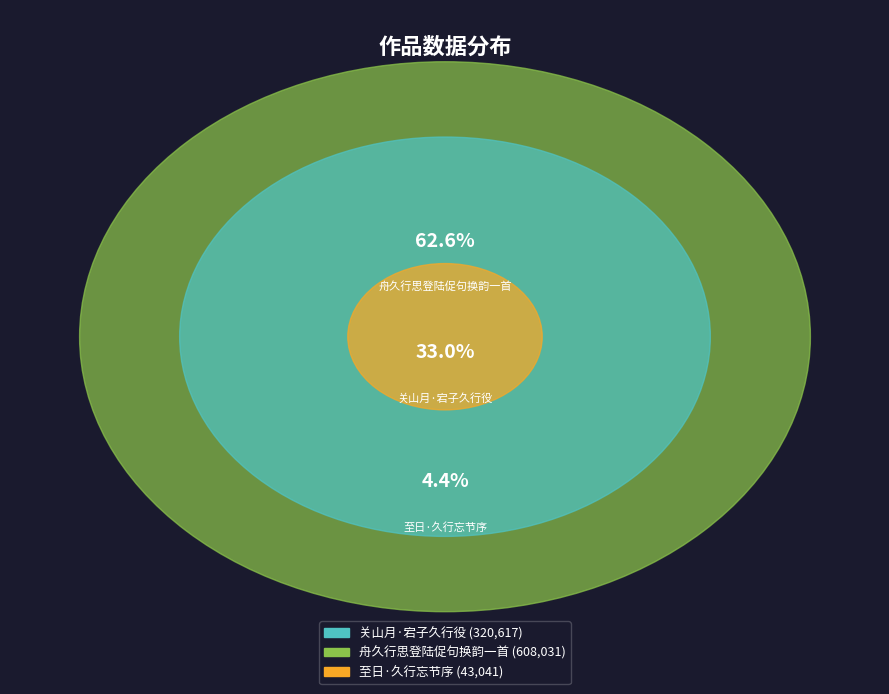

Do 舟久行思登陆促句换韵一首 and 关山月·宕子久行役 together represent more than half of the pie?

Yes